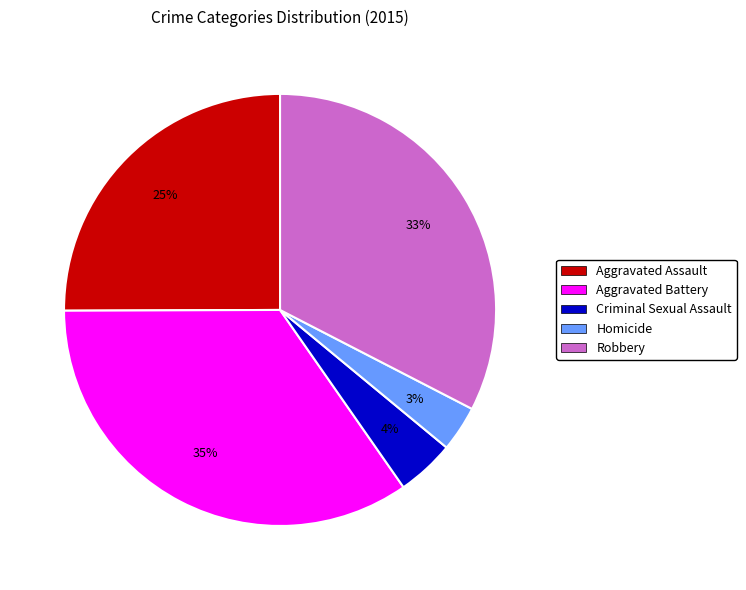

Which slice is the largest?

Aggravated Battery